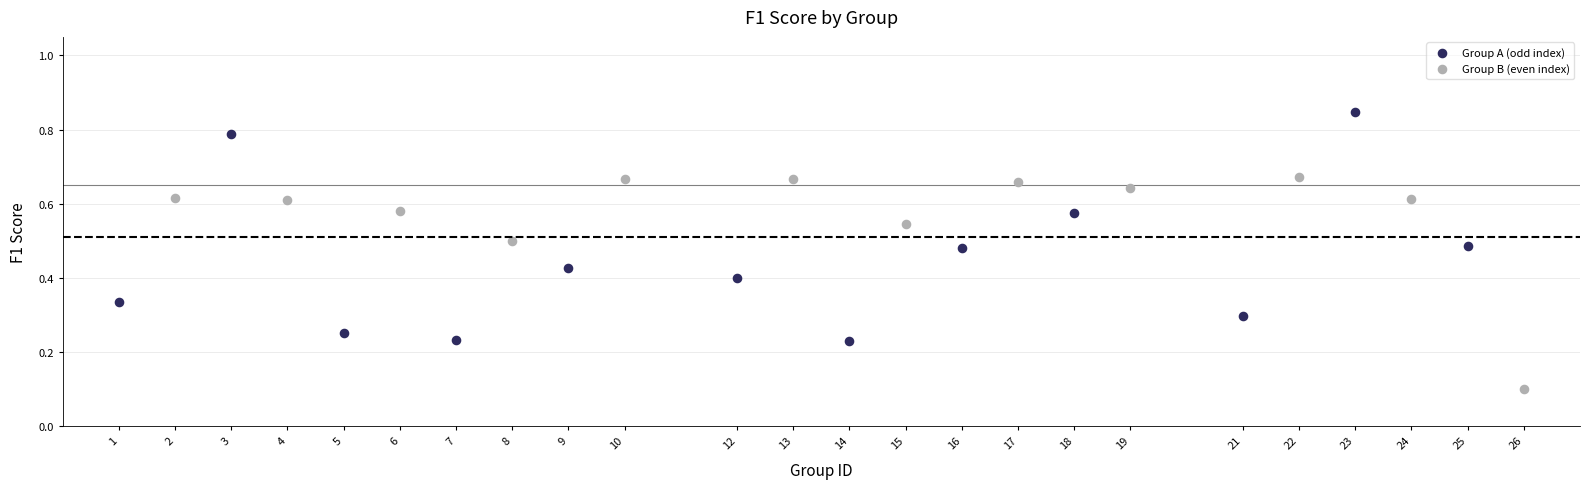

Which series contains the lowest Y value?

Group B (even index)